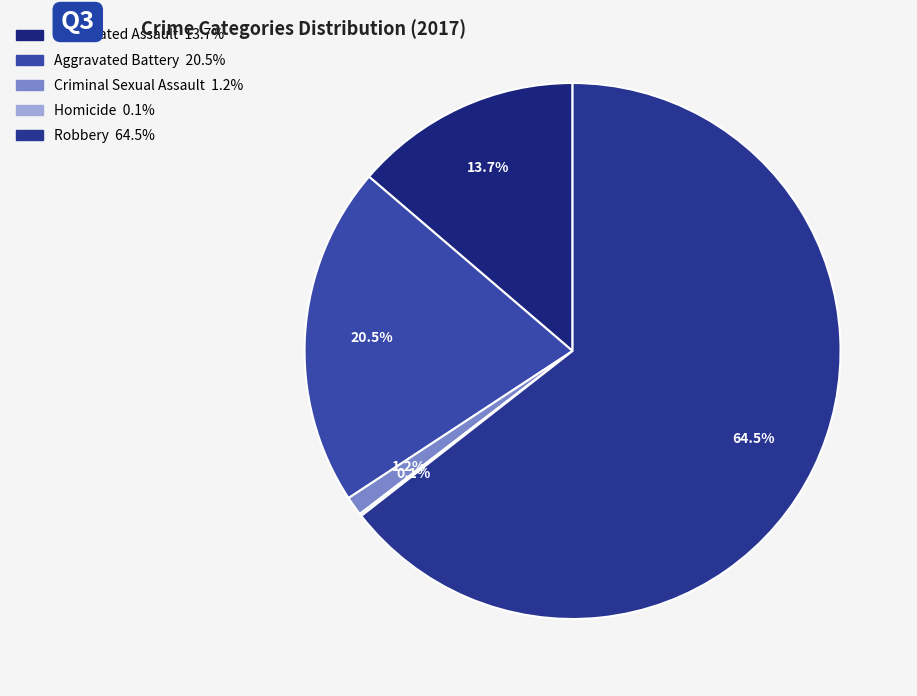

The Robbery slice represents 75% of the pie. True or false?

False